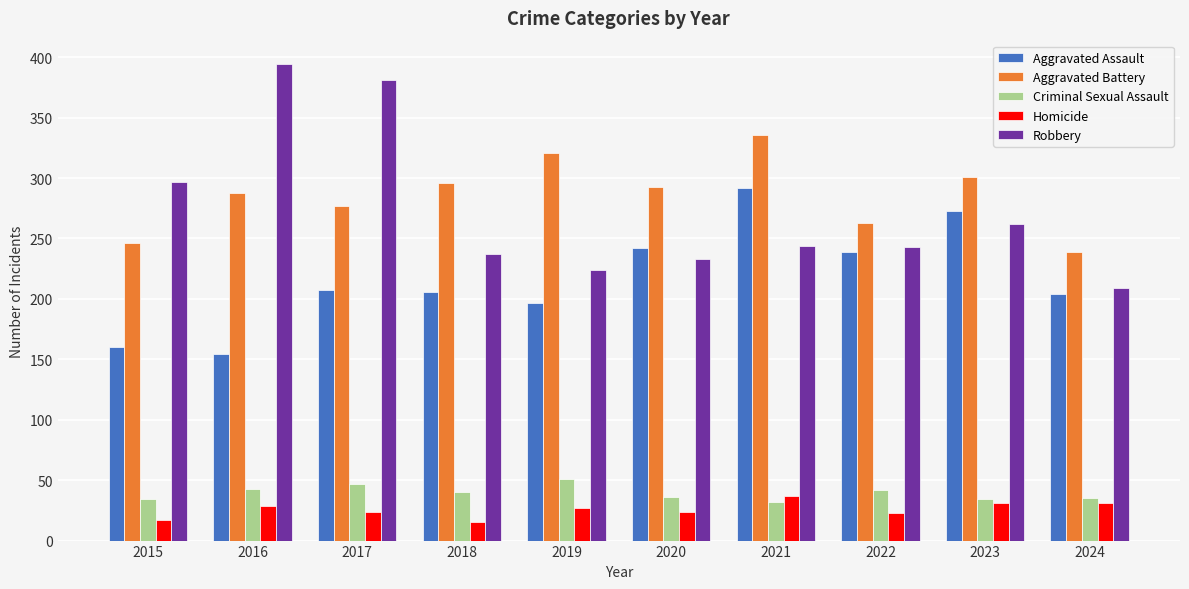

How many distinct data groups are displayed?

5